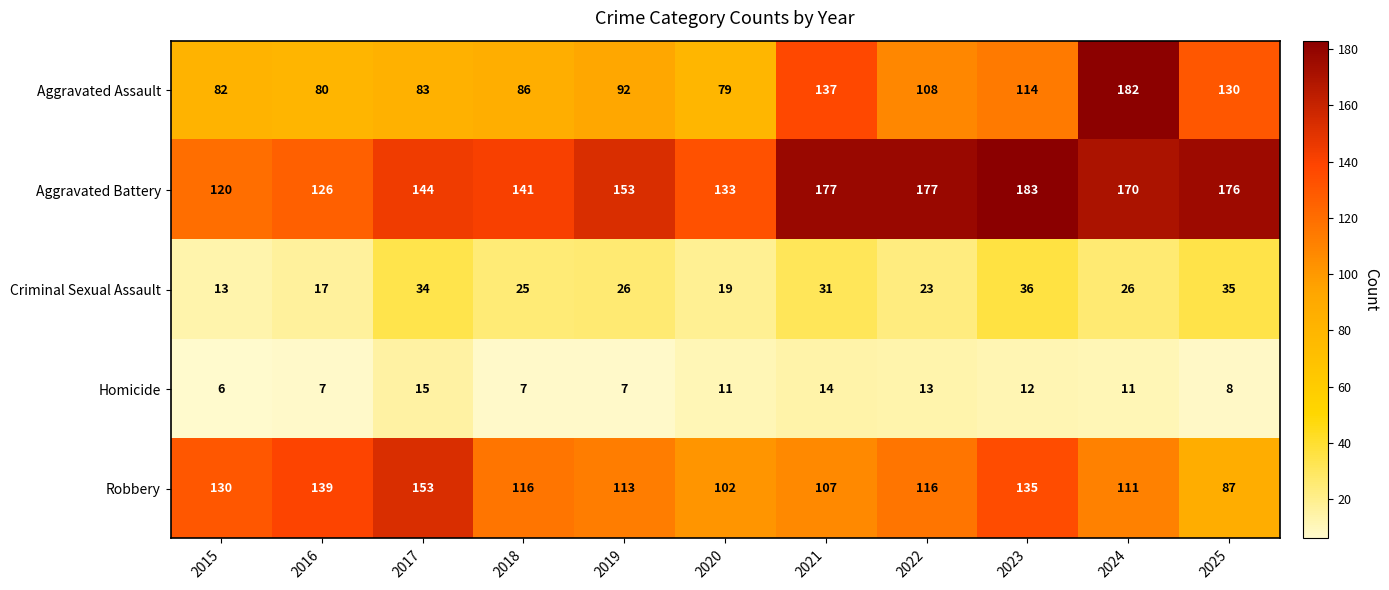

Between 2023 and 2024, which series saw the biggest shift?

Aggravated Assault